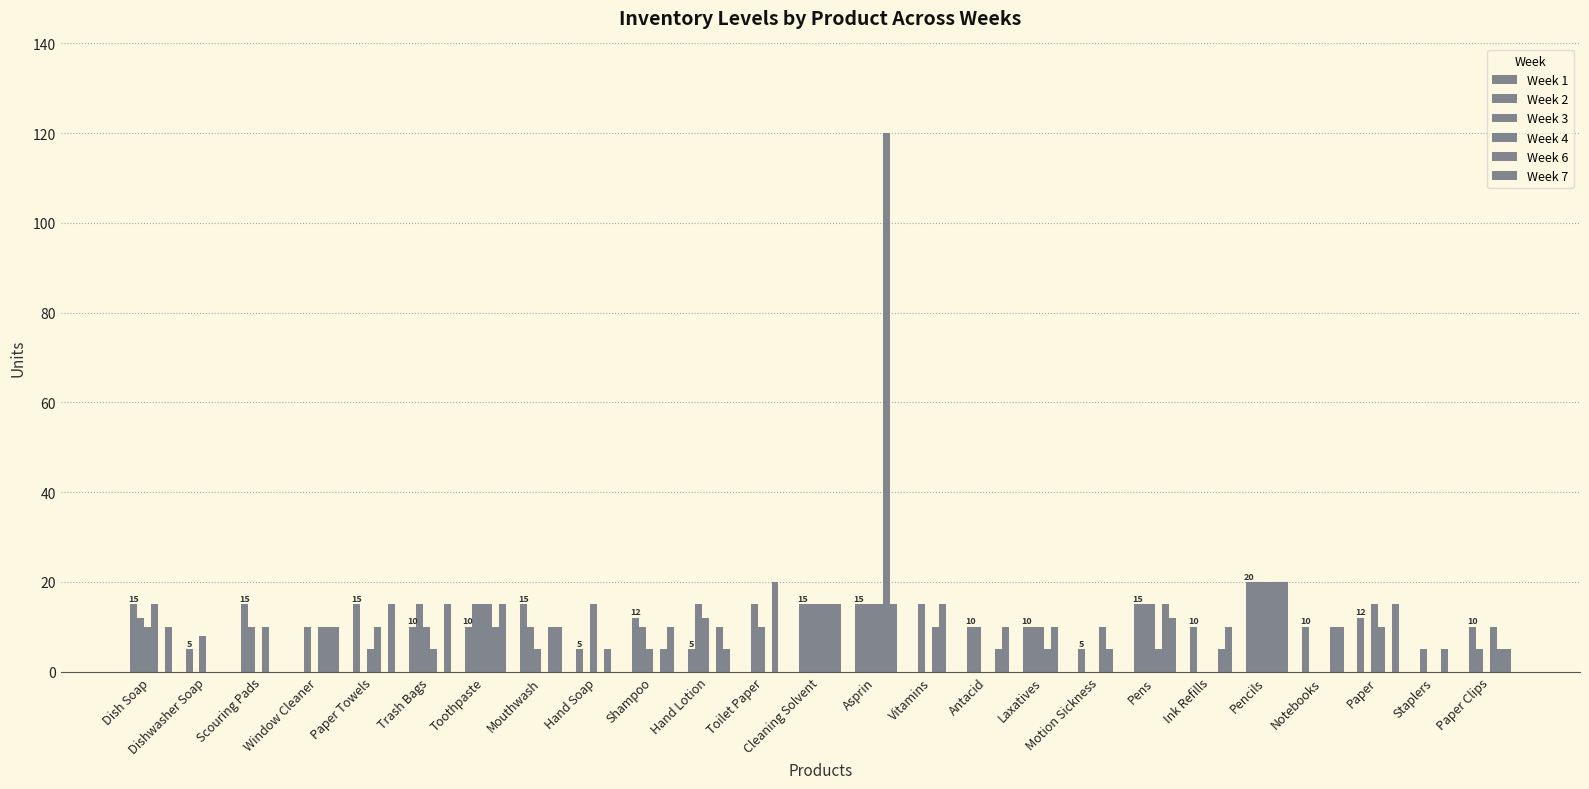

Count the number of categories in the chart.

25